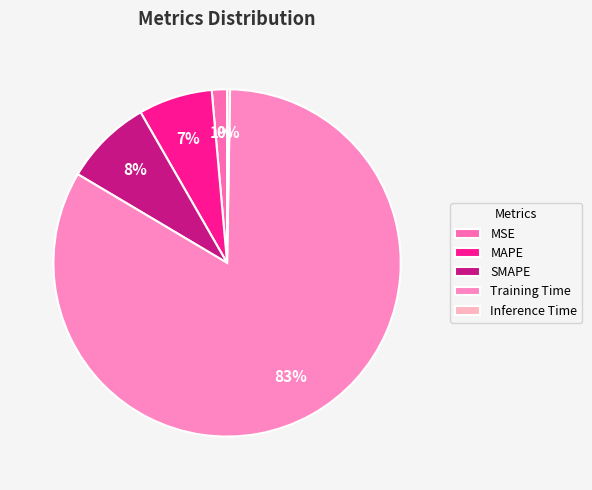

What percentage is the MSE slice, to the nearest percent?

1%